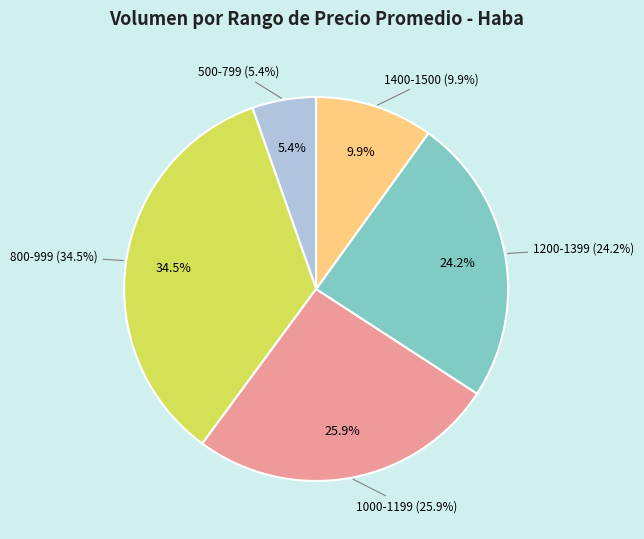

Is the sum of 4 and 5 greater than half?

No